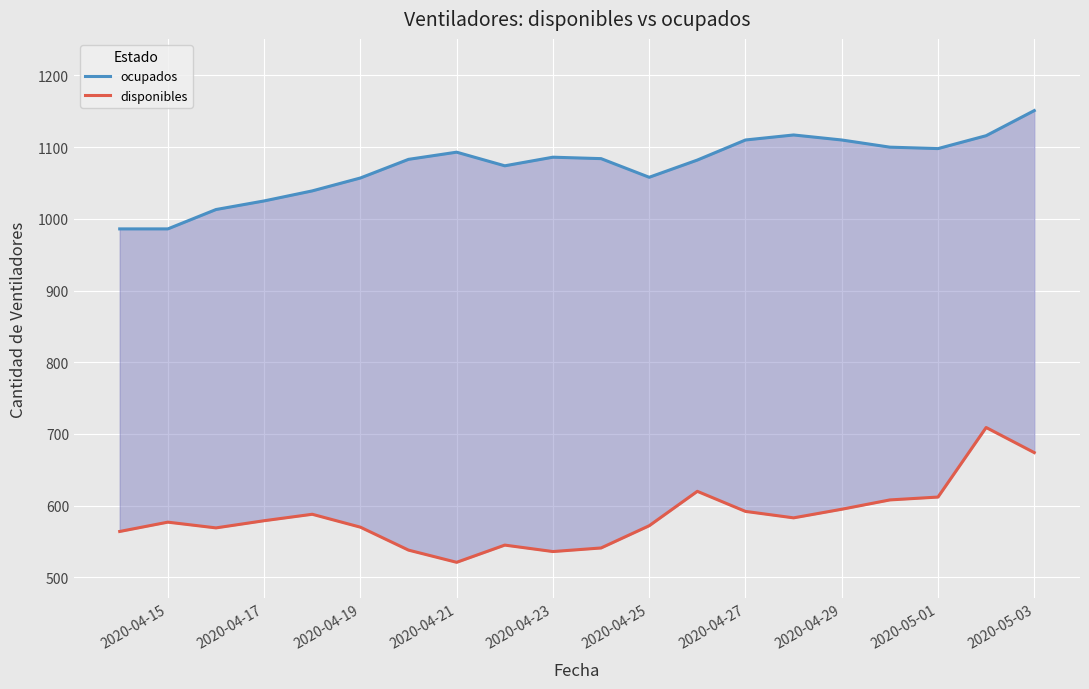

True or false: disponibles and ocupados intersect in this chart.

False